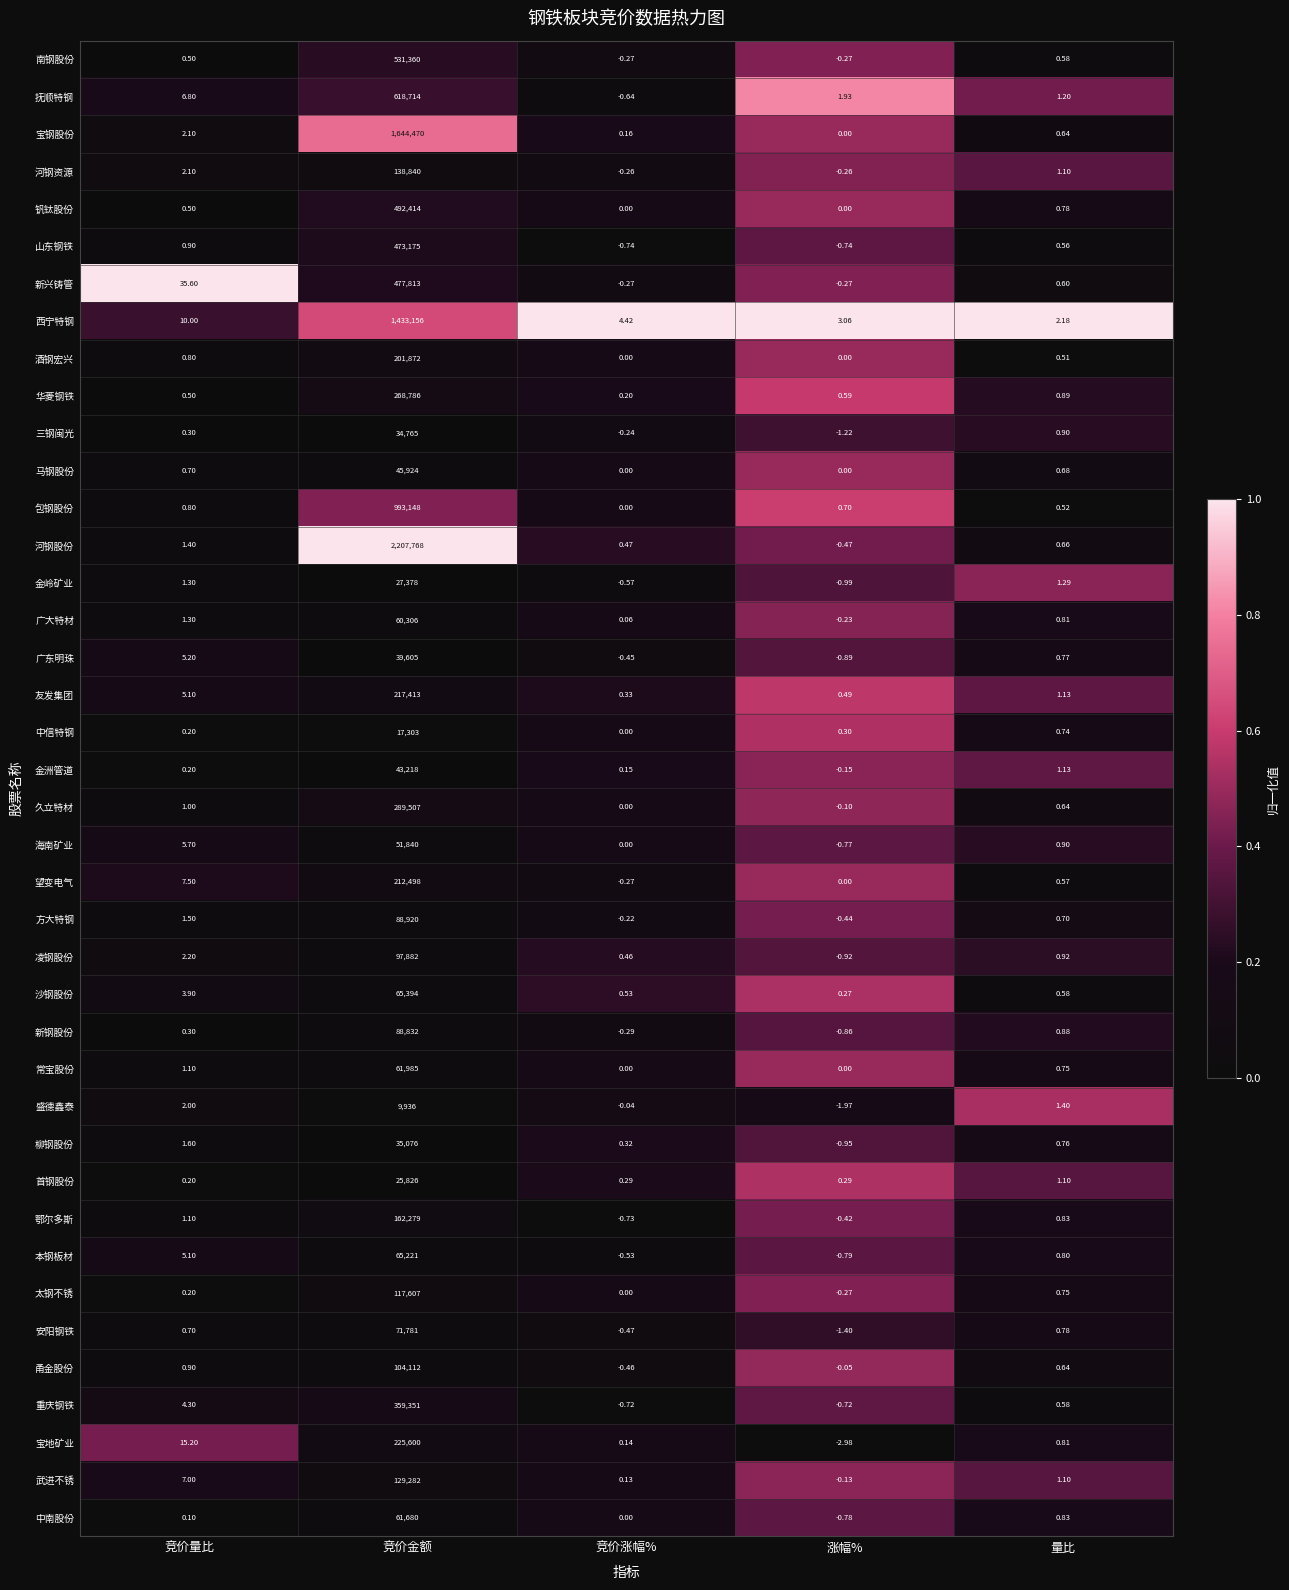

List the labels in order of 华菱钢铁 value, largest first.

竞价金额, 量比, 涨幅%, 竞价量比, 竞价涨幅%